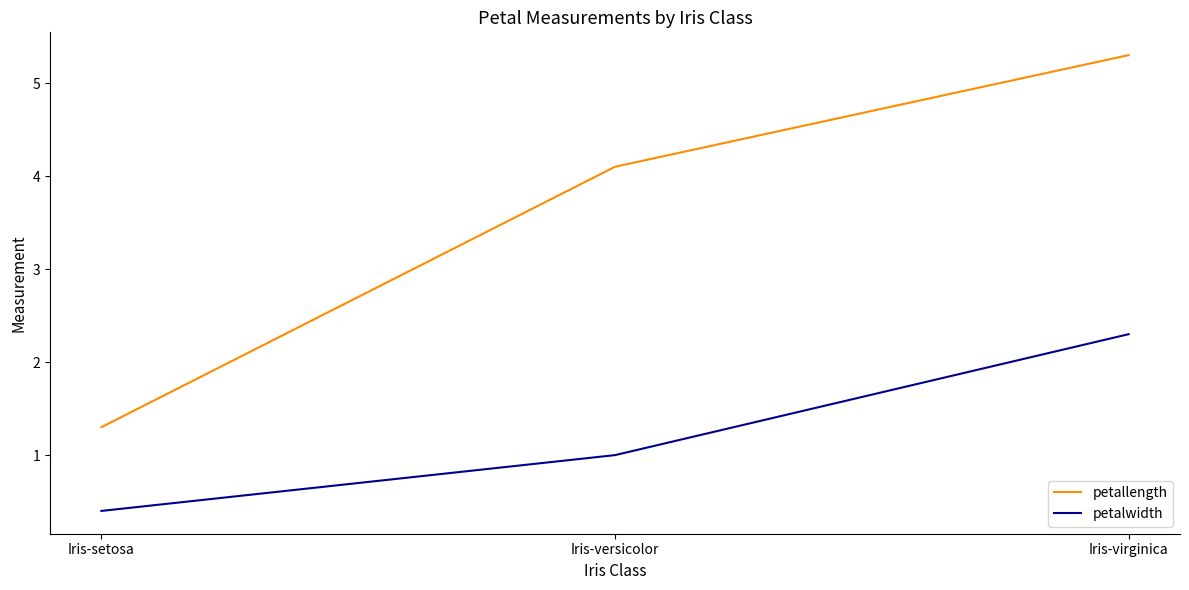

Which series has the largest range (max minus min)?

petallength